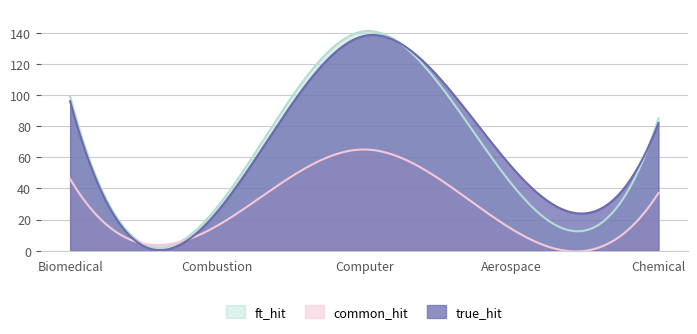

True or false: ft_hit has a value of 175 at Biomedical.

False